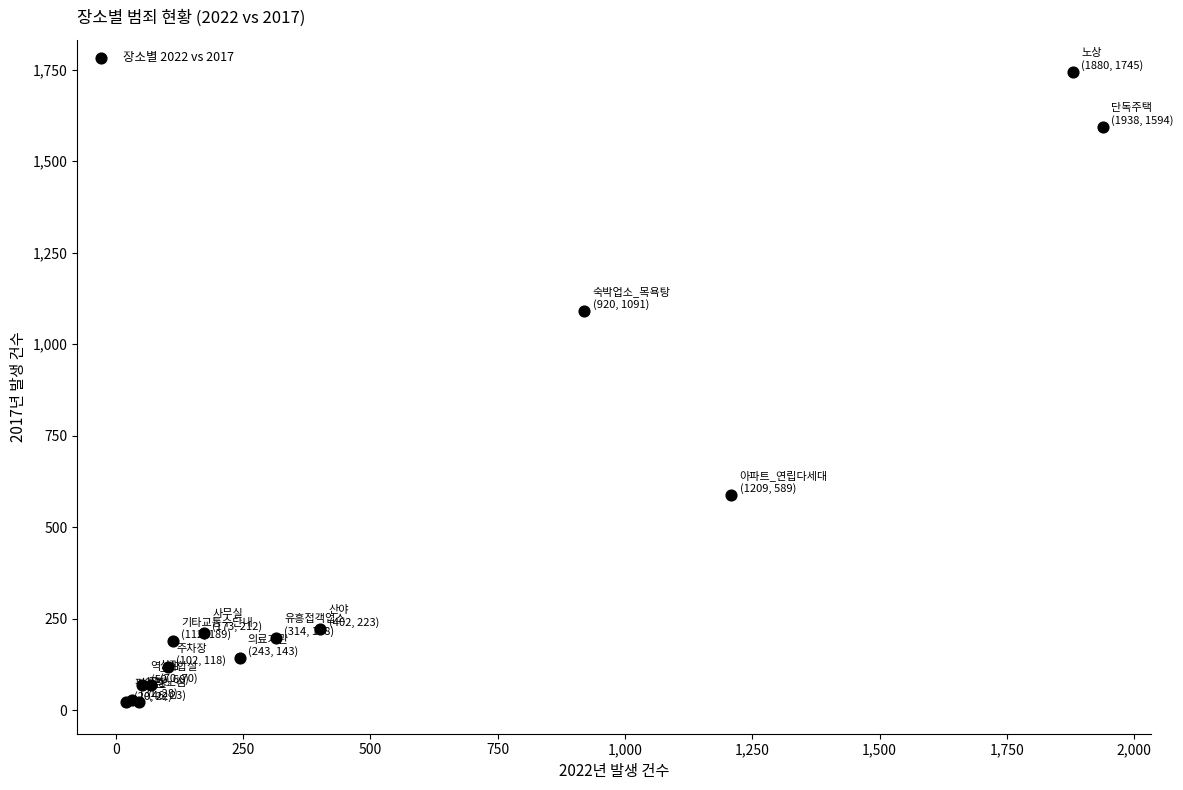

What Y value in the scatter plot is closest to 883?

1091